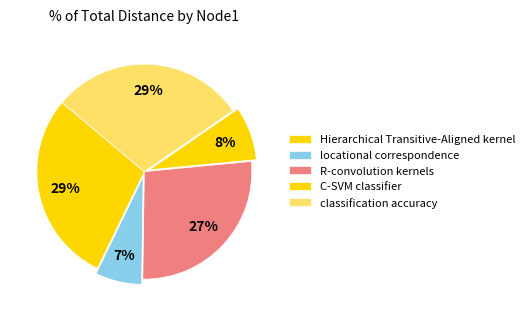

True or false: classification accuracy accounts for 29% of the total.

True